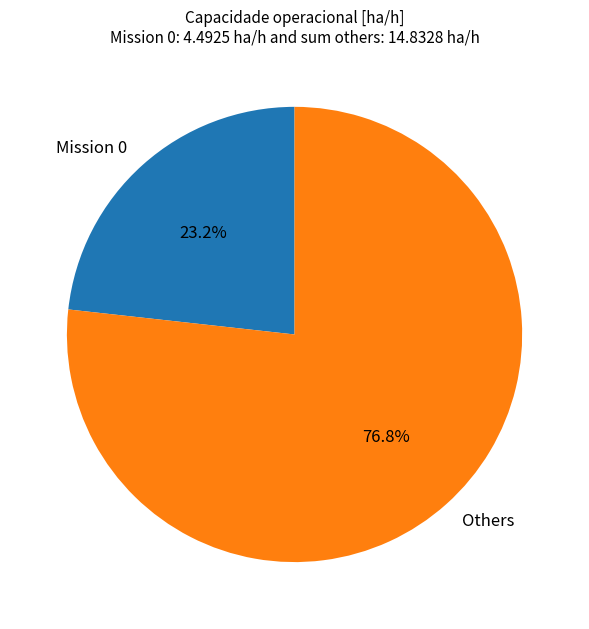

How much of the chart is everything except Mission 0?

76.8%